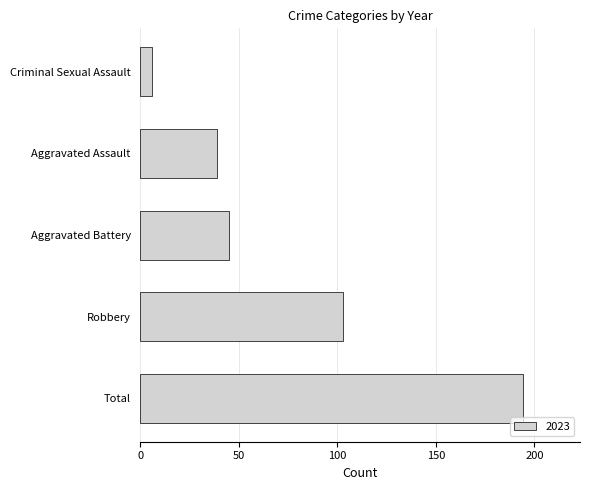

The chart shows a value of 39 at Aggravated Assault. True or false?

True